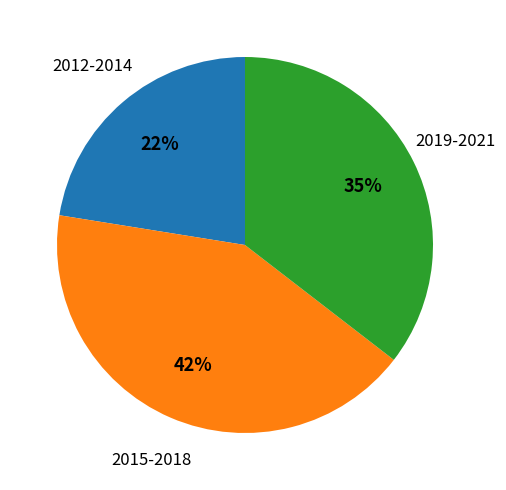

Is 2019-2021 the majority of the pie?

No